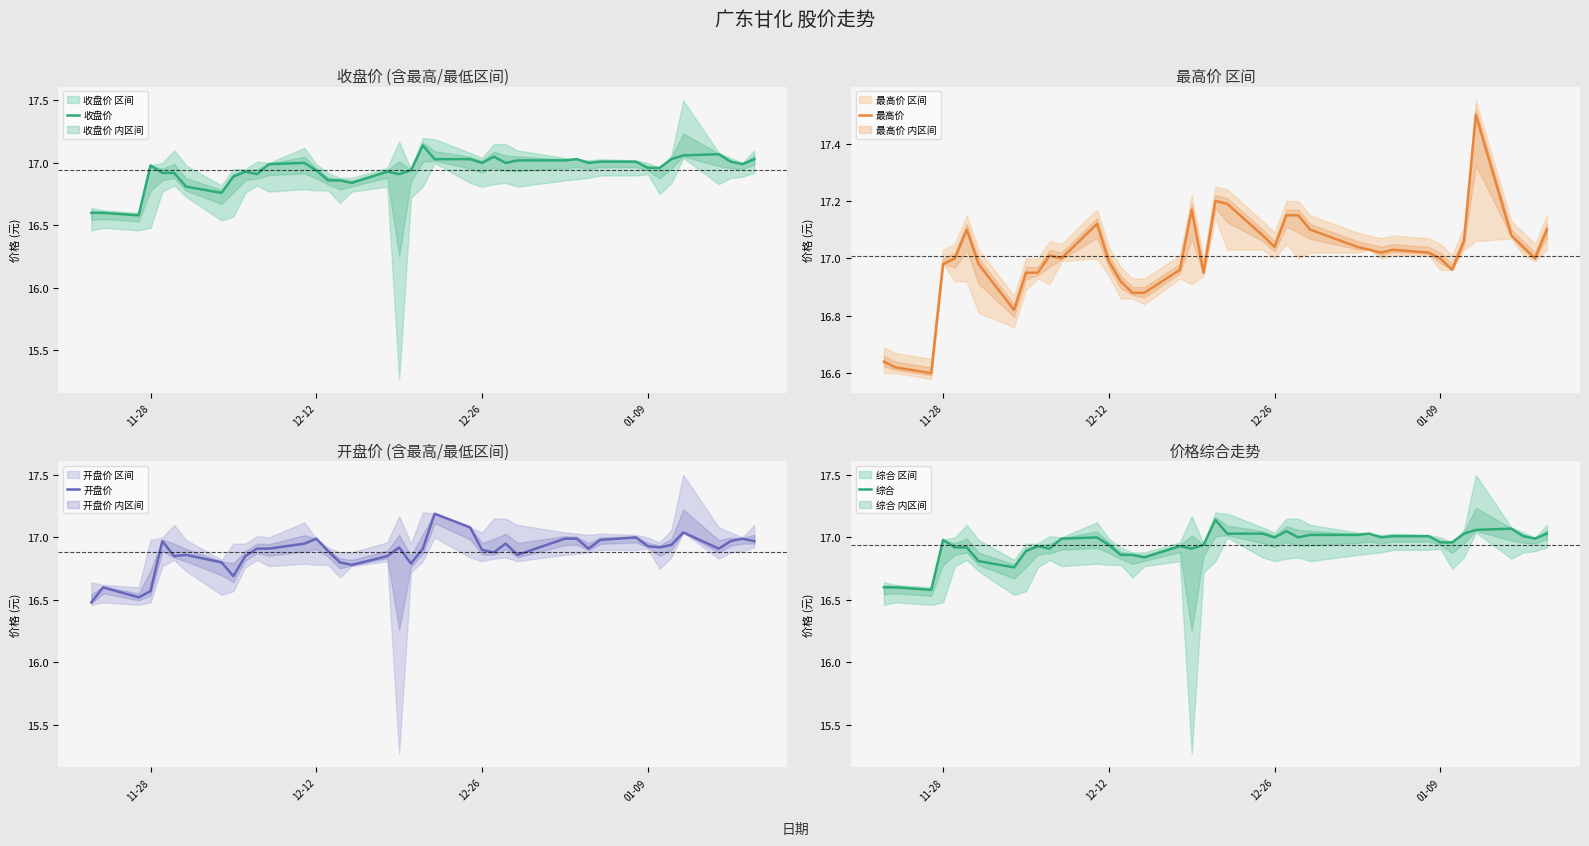

What is the minimum value for 收盘价?

16.6